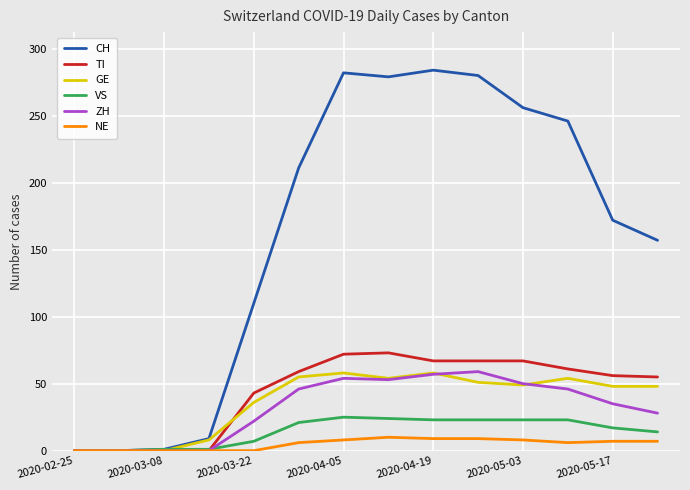

True or false: GE and TI cross at least once.

True